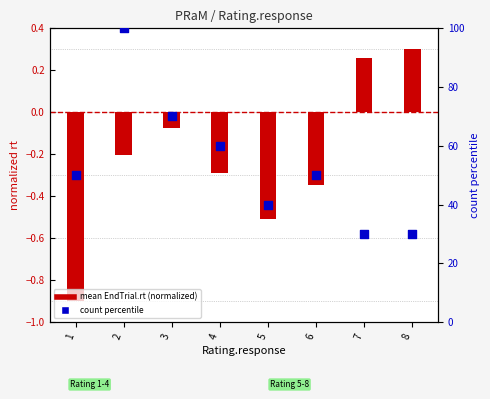

At which category is the sum across all series the highest?

2